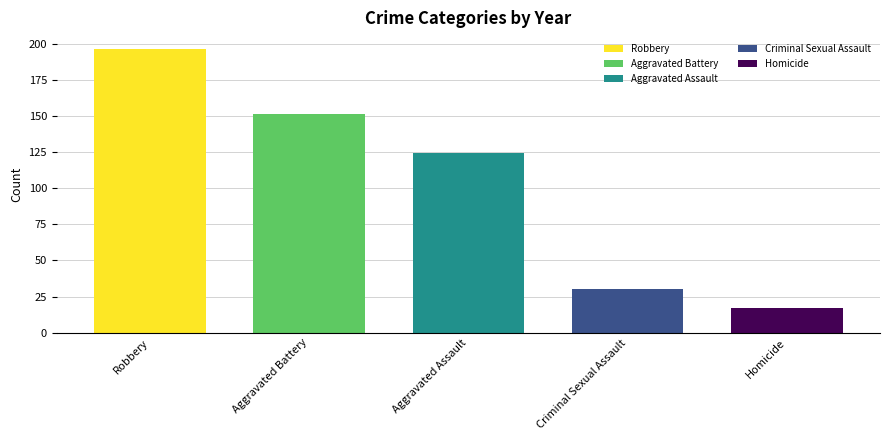

Is it true that the value at Robbery is 40.0?

False